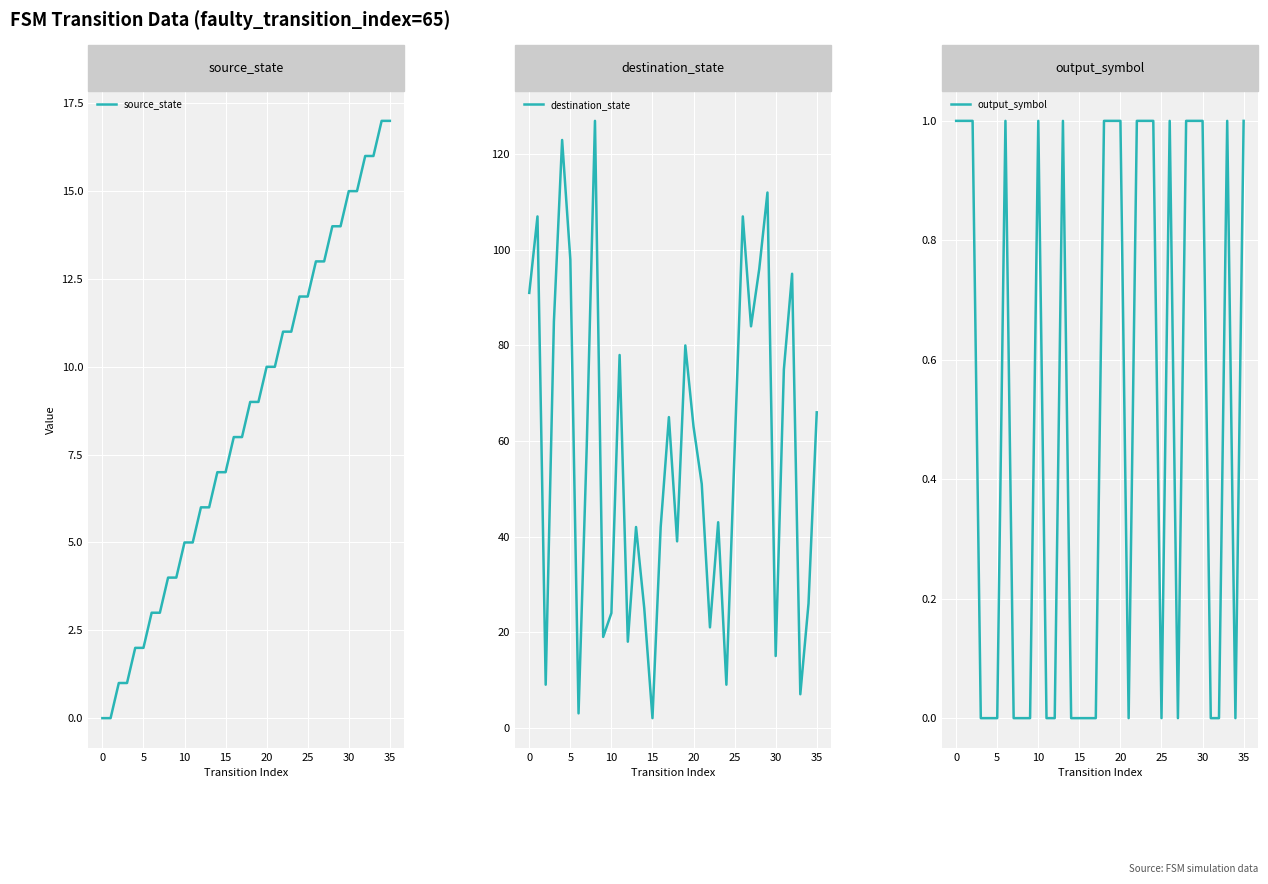

What is the label of the 7th point from the right?

29